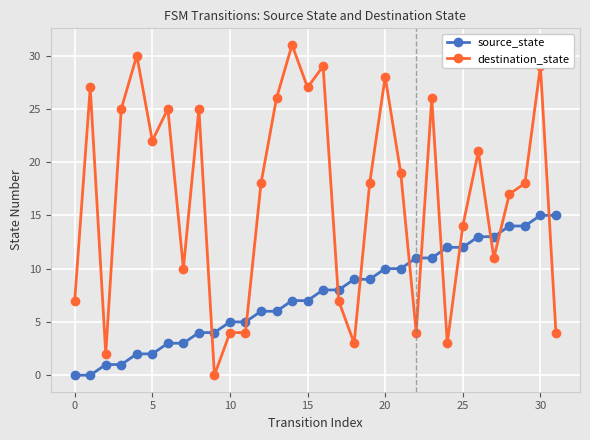

How many values in destination_state are above zero?

31